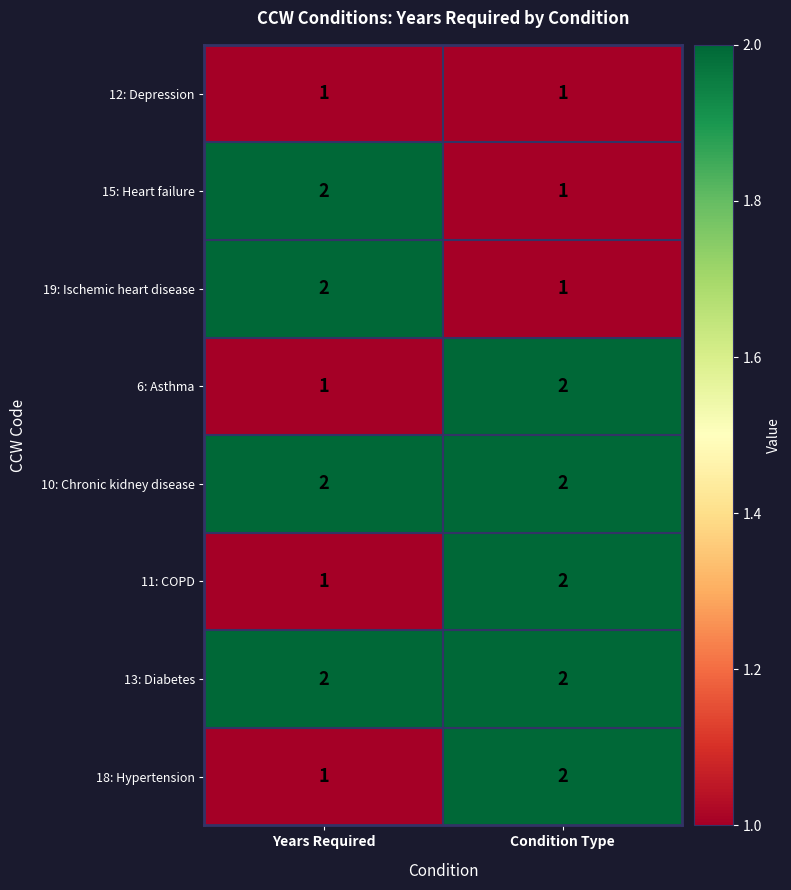

True or false: 12: Depression has a value of 2 at Condition Type.

False